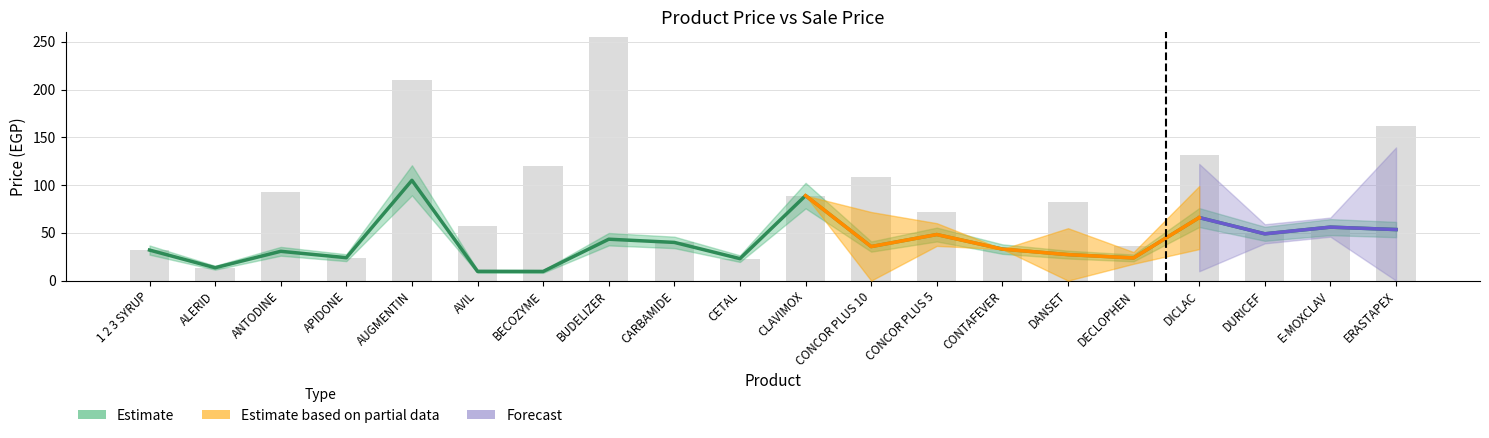

What is the total value across all series at ANTODINE?

123.7